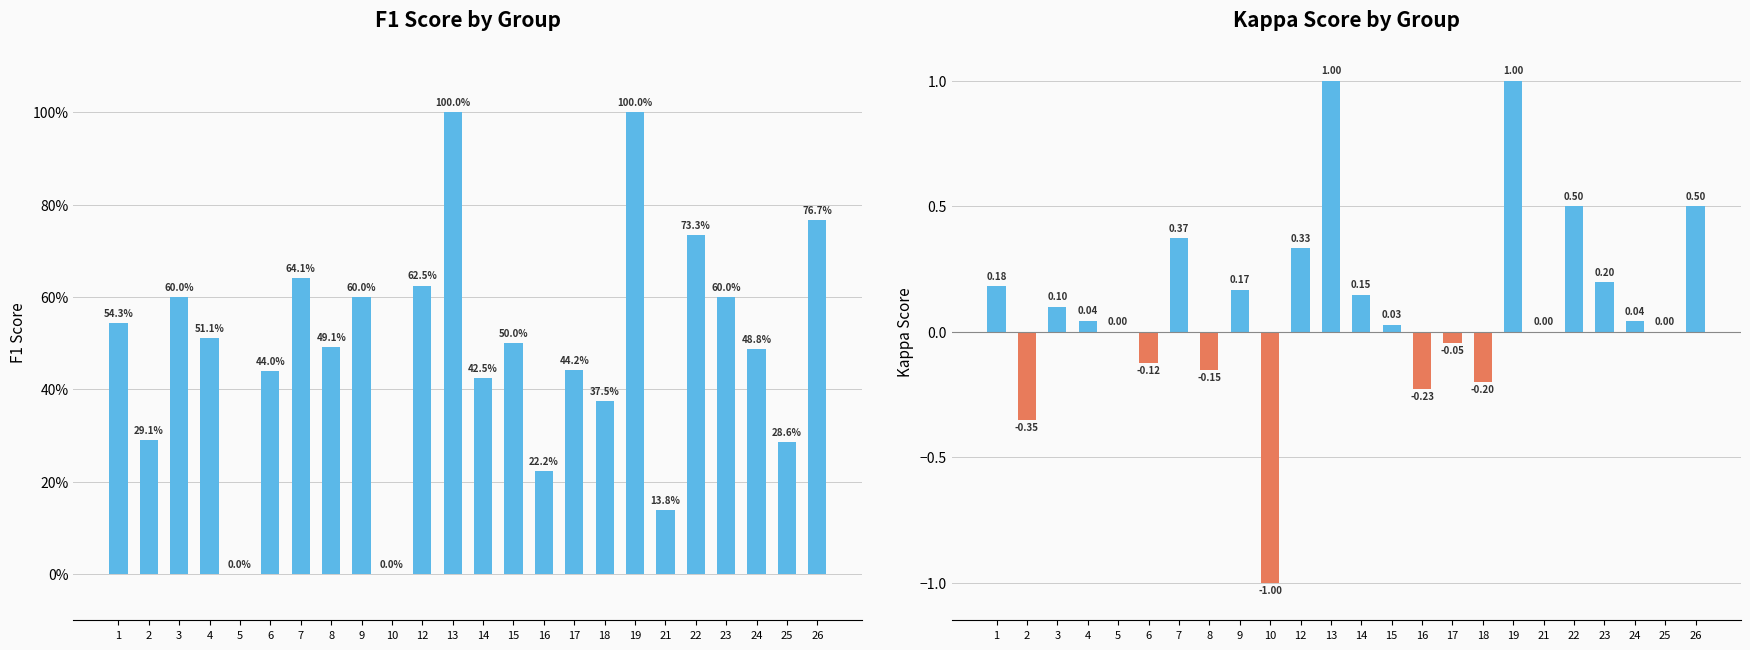

What is the difference between the second highest and minimum values in the kappa series?

2.0